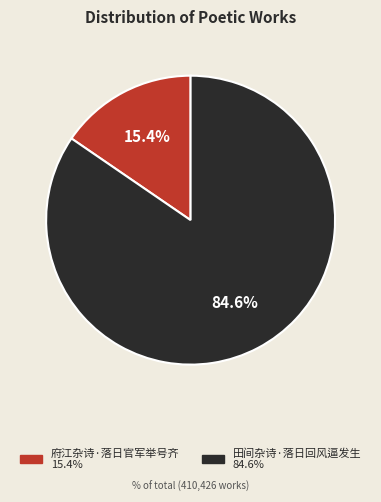

How many segments does this pie chart have?

2